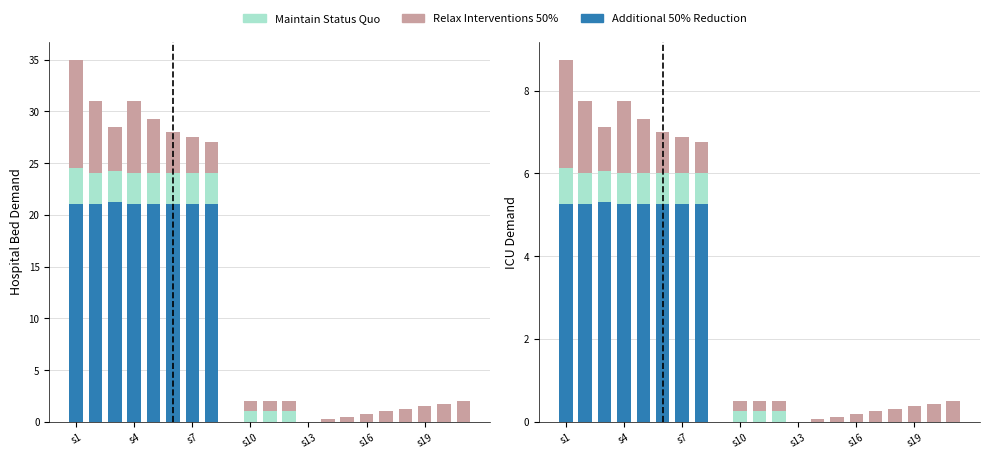

Are the bars horizontal?

No